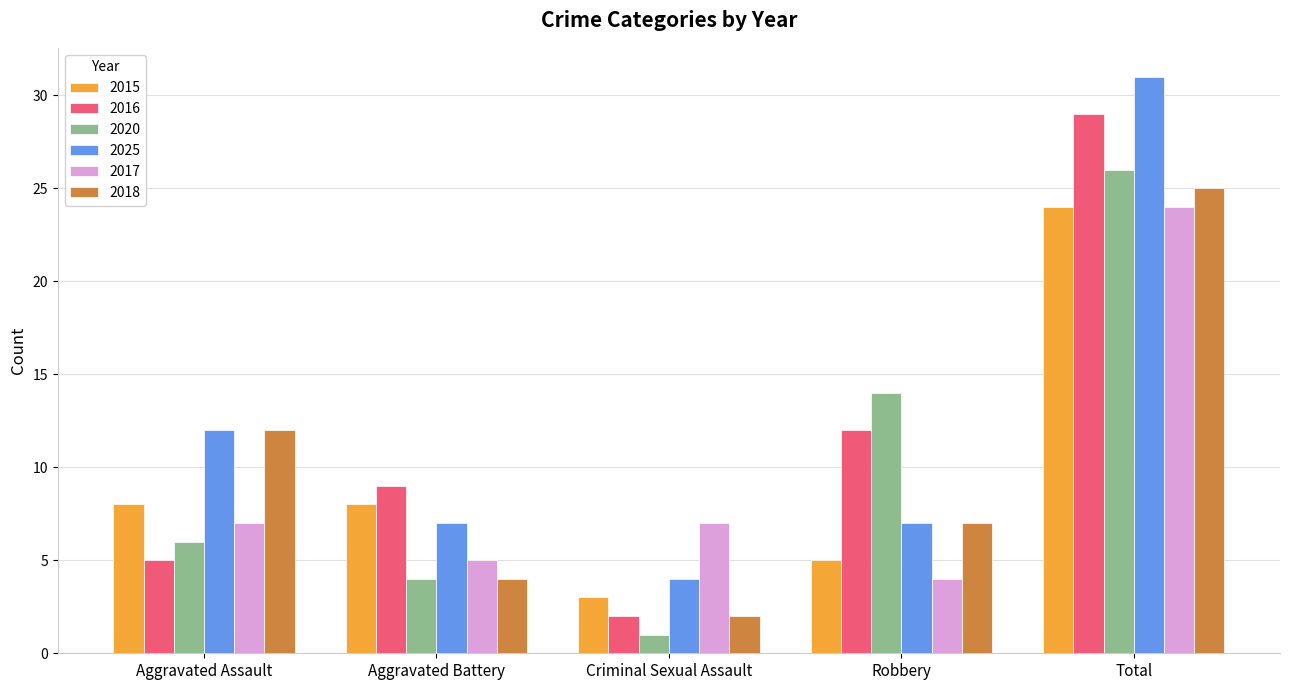

What is the greatest value displayed?

31